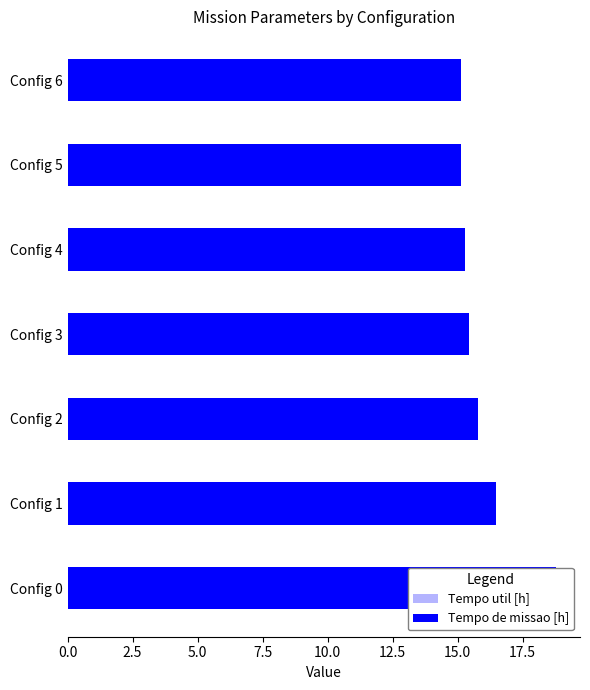

Reading right to left, what are all the values shown in this chart?

Tempo util [h]: 12.8	12.8	12.9	12.9	13.1	13.4	14.6
Tempo de missao [h]: 15.2	15.1	15.3	15.4	15.8	16.5	18.8